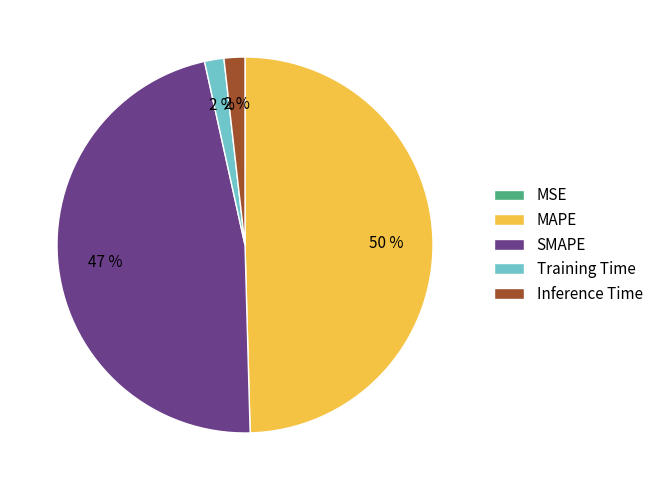

Does Inference Time represent more than half of the total?

No